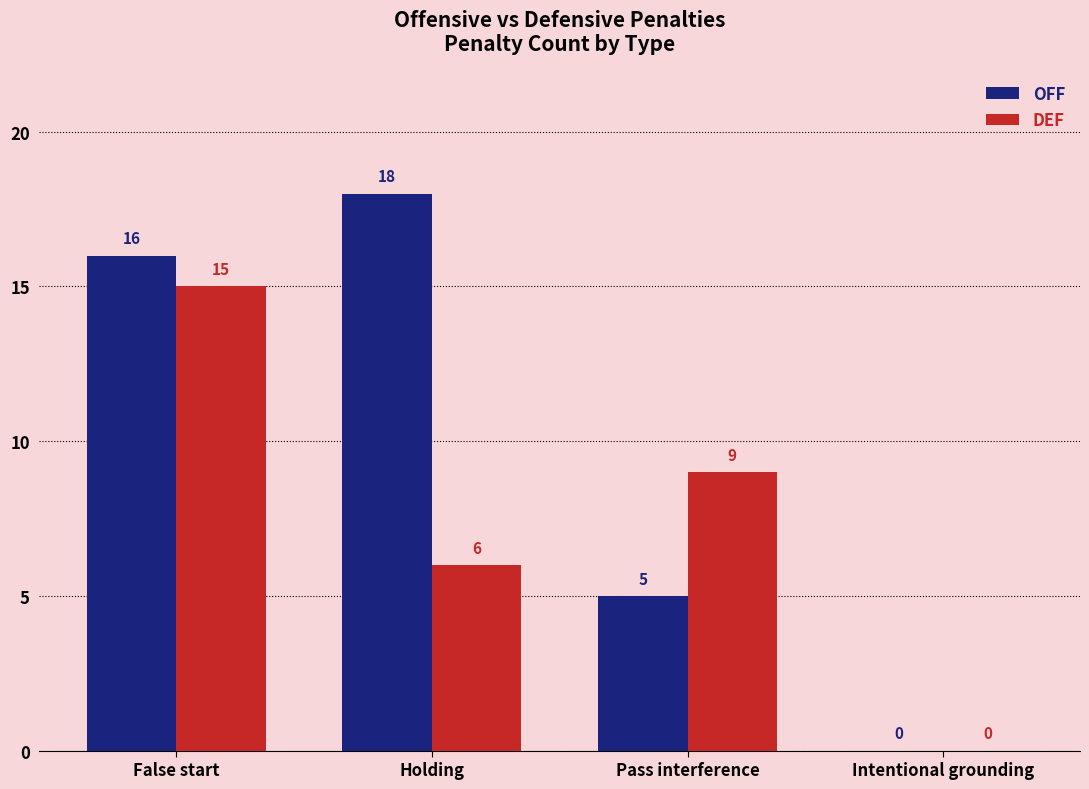

What is the sum of all DEF values?

30